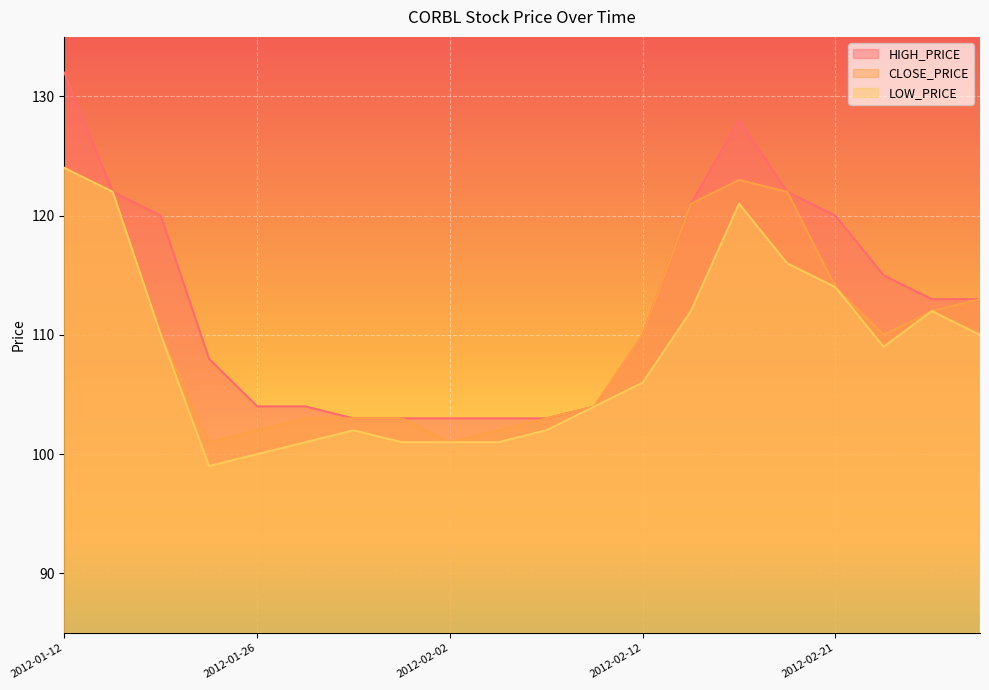

What are all the series names shown in the legend?

HIGH_PRICE, CLOSE_PRICE, LOW_PRICE